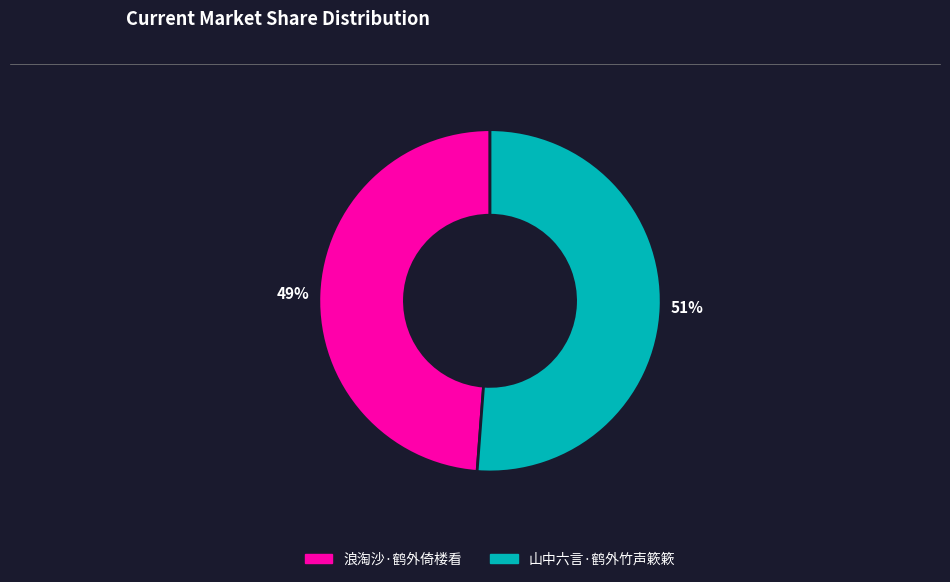

What is the ratio of the value at 山中六言·鹤外竹声簌簌 to the value at 浪淘沙·鹤外倚楼看?

1.0